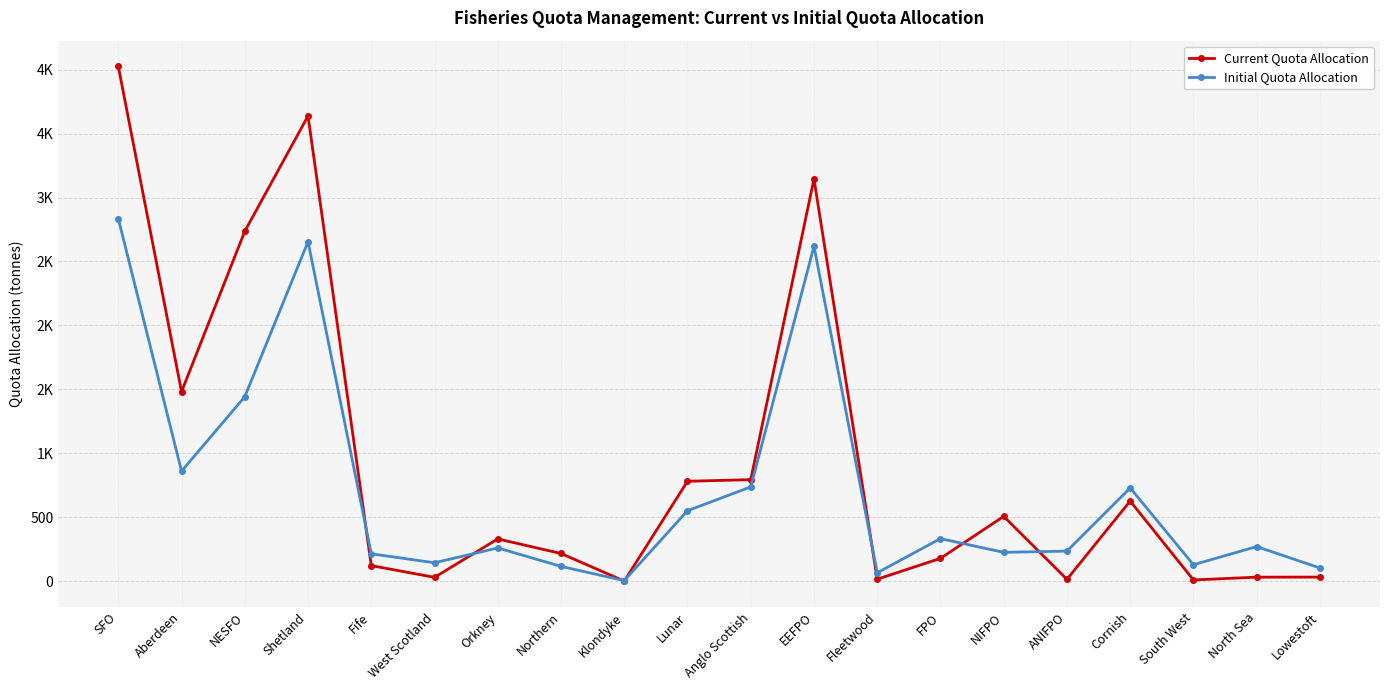

True or false: Current Quota Allocation and Initial Quota Allocation intersect in this chart.

True